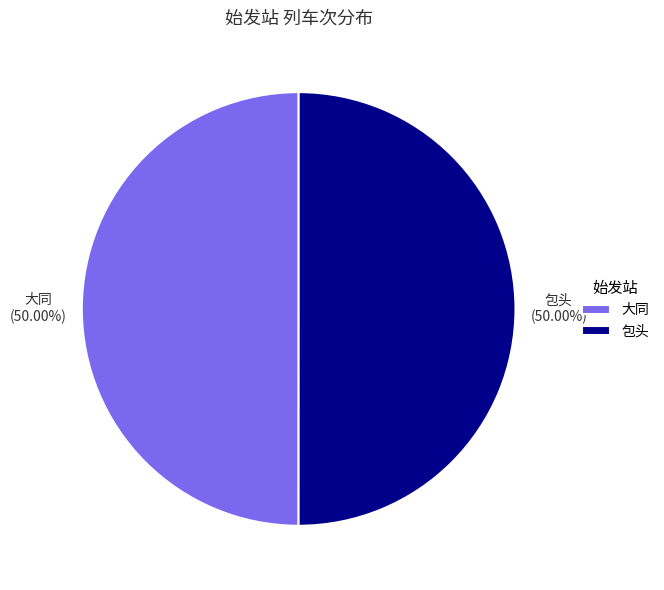

To the nearest percent, what percentage of the pie is 大同?

50%